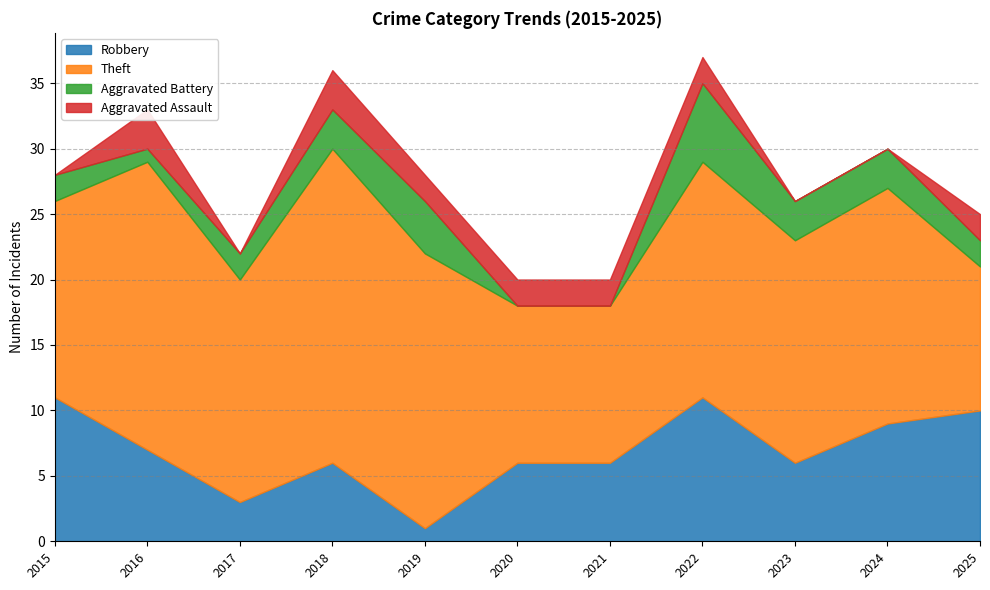

How many series are shown in this chart?

4